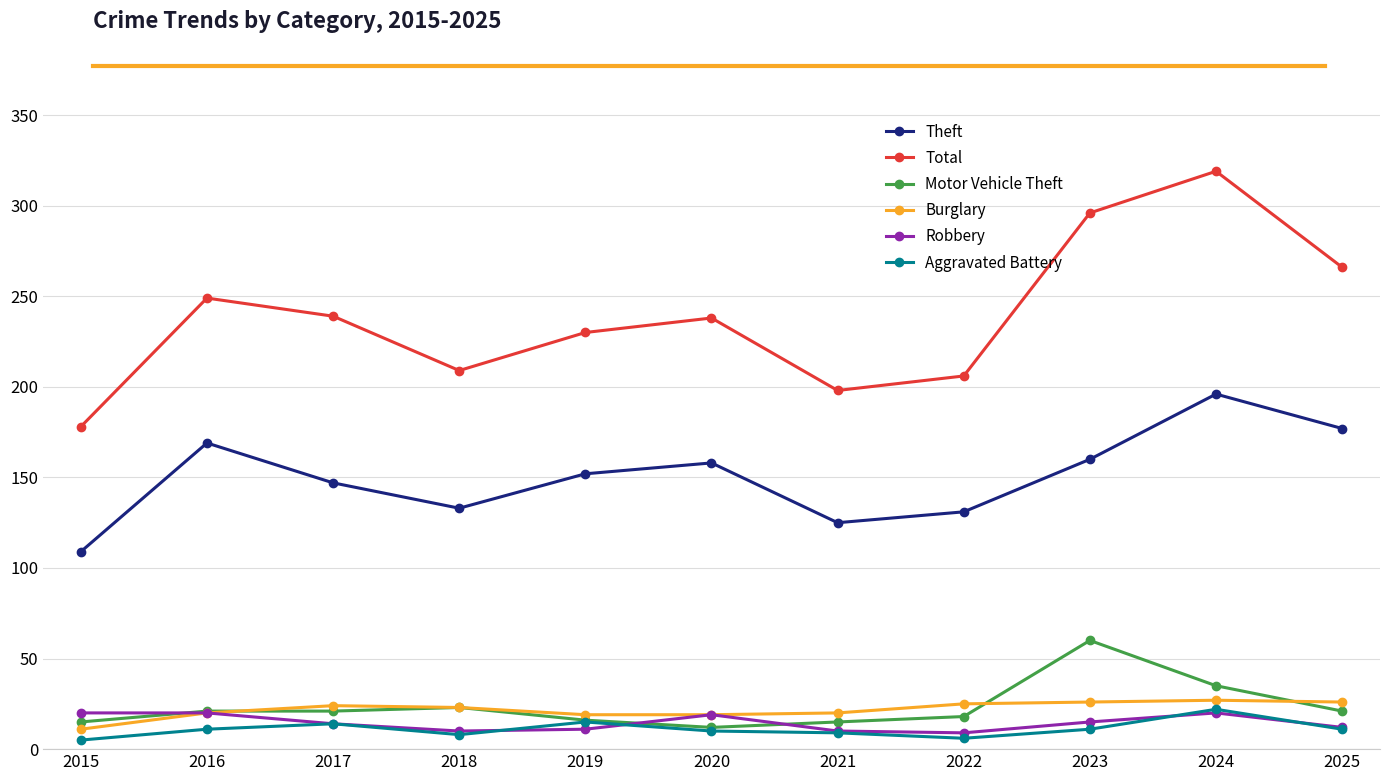

True or false: Aggravated Battery and Burglary intersect in this chart.

False